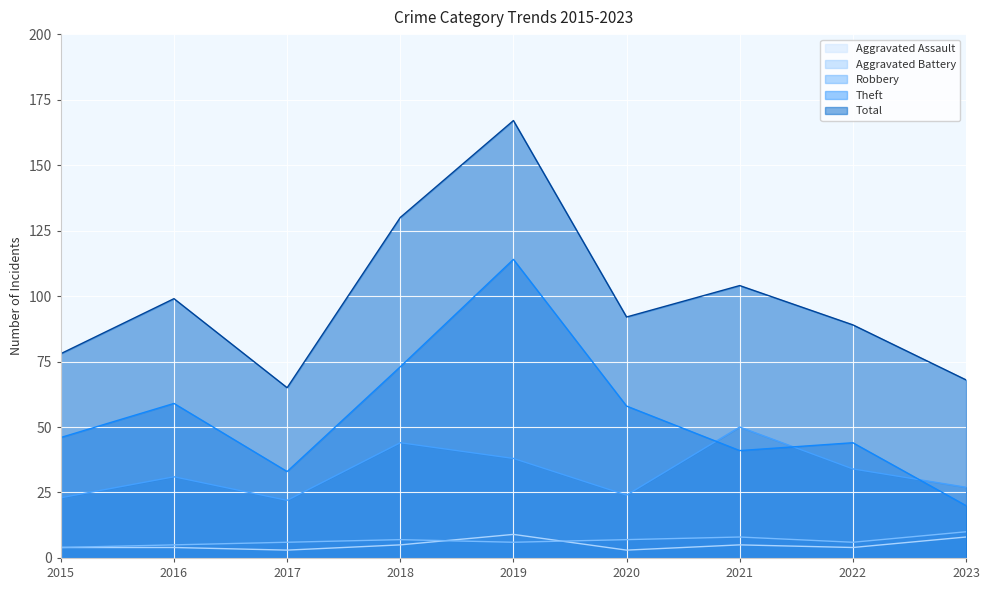

What is the sum of the Aggravated Assault values at 2019 and 2016?

13